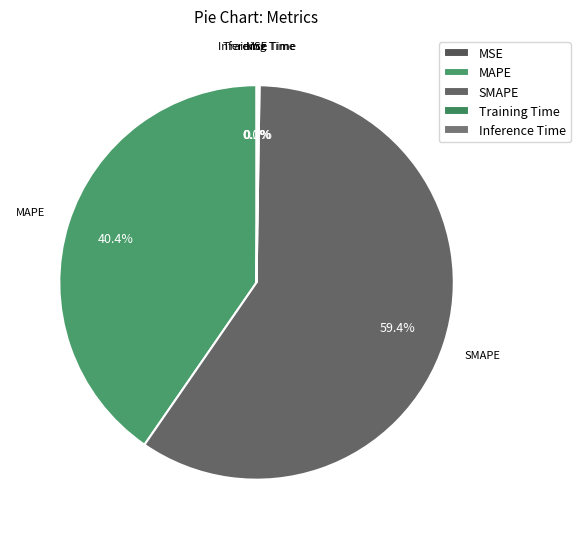

What percentage is the SMAPE slice, to the nearest percent?

59%